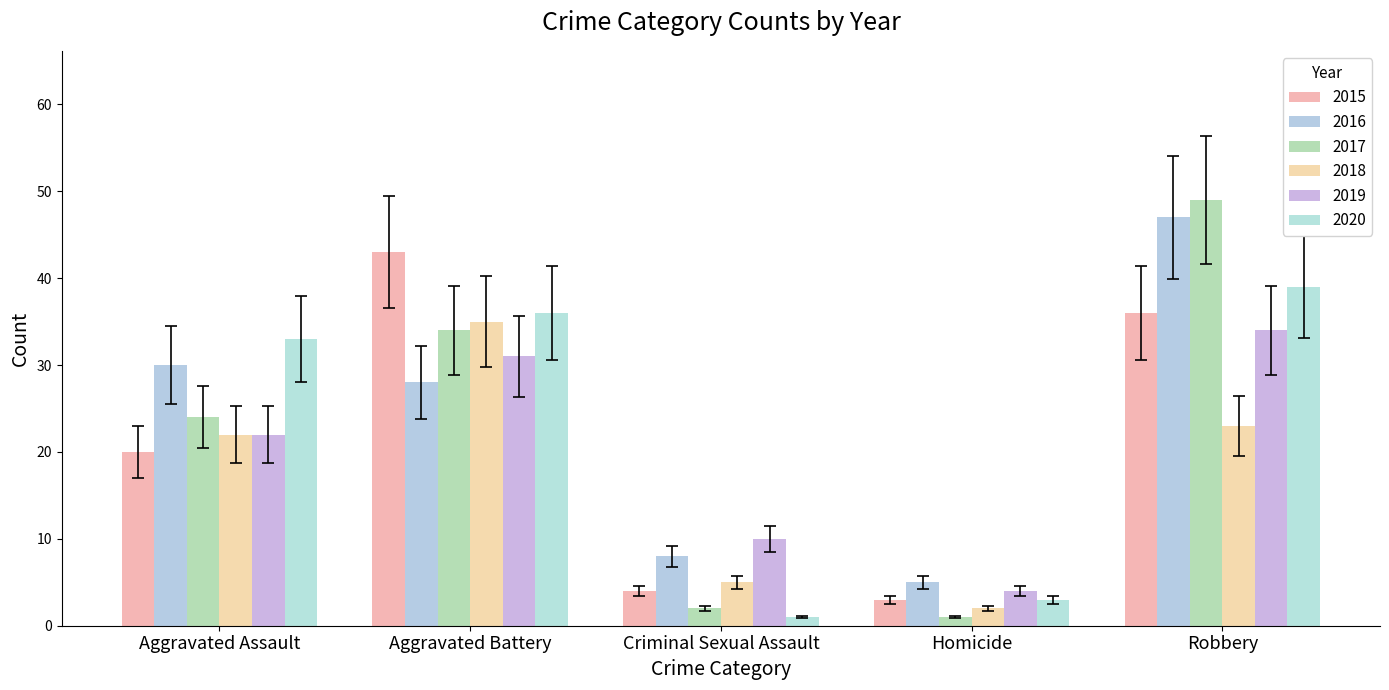

What position from the left is Robbery?

5